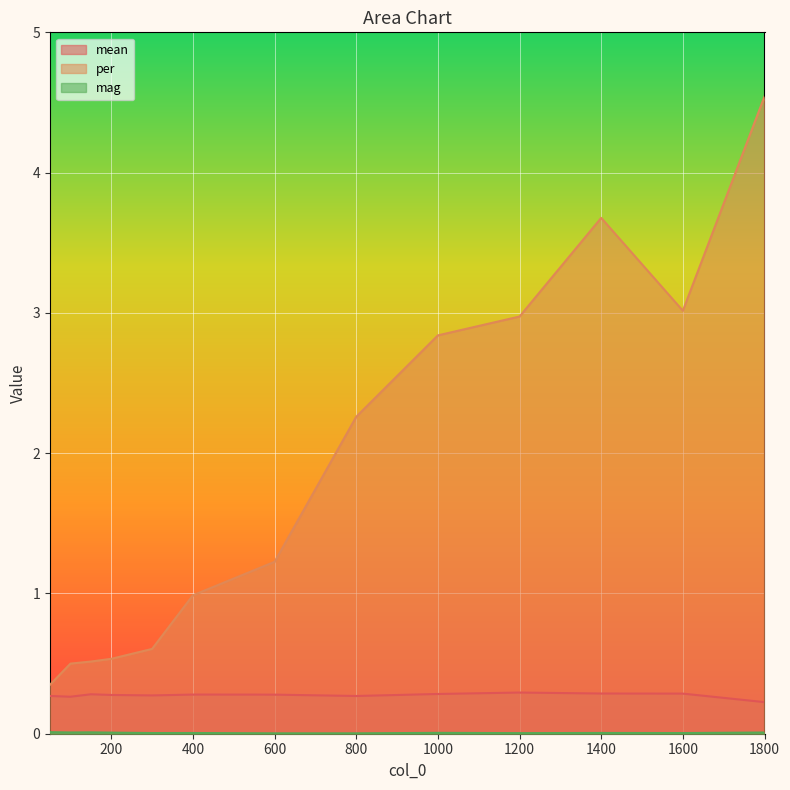

What is the average value of the per series?

1.8